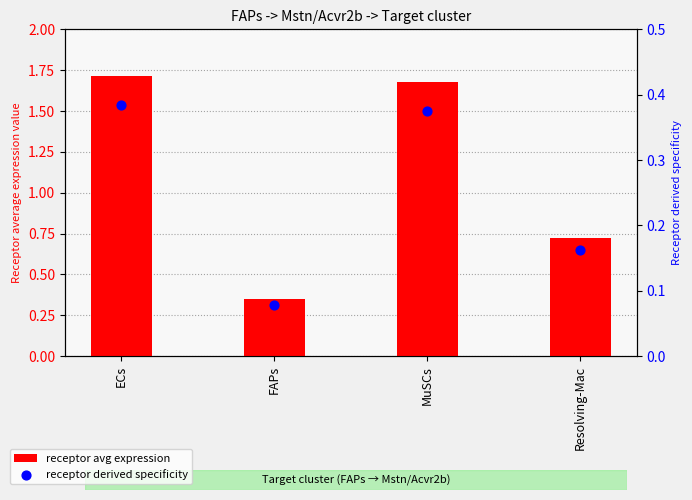

At which category is the sum across all series the highest?

ECs